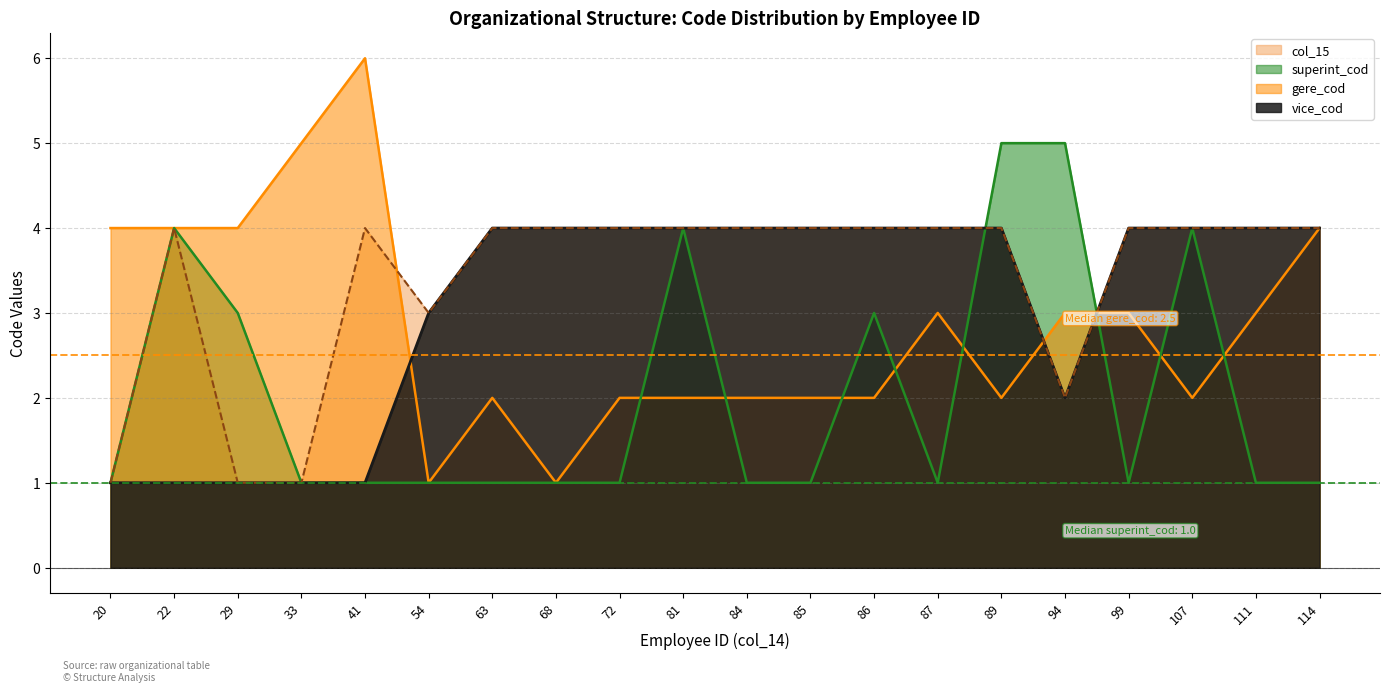

Count the number of data series in this chart.

4